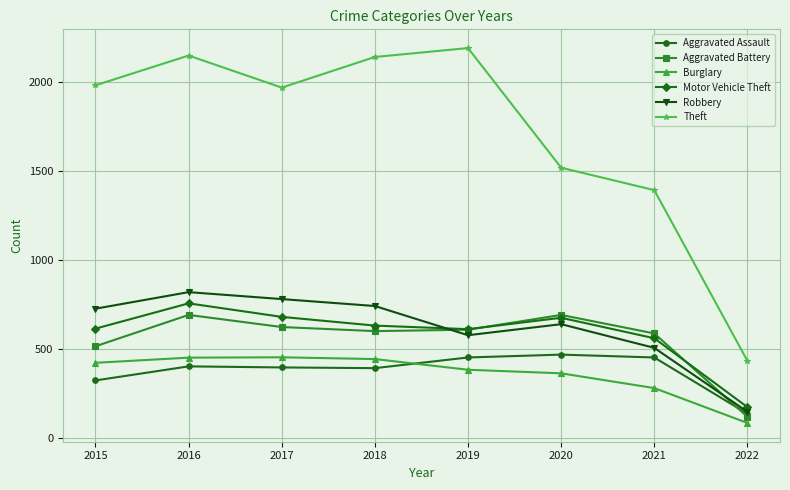

At how many categories does at least one series exceed 1849?

5